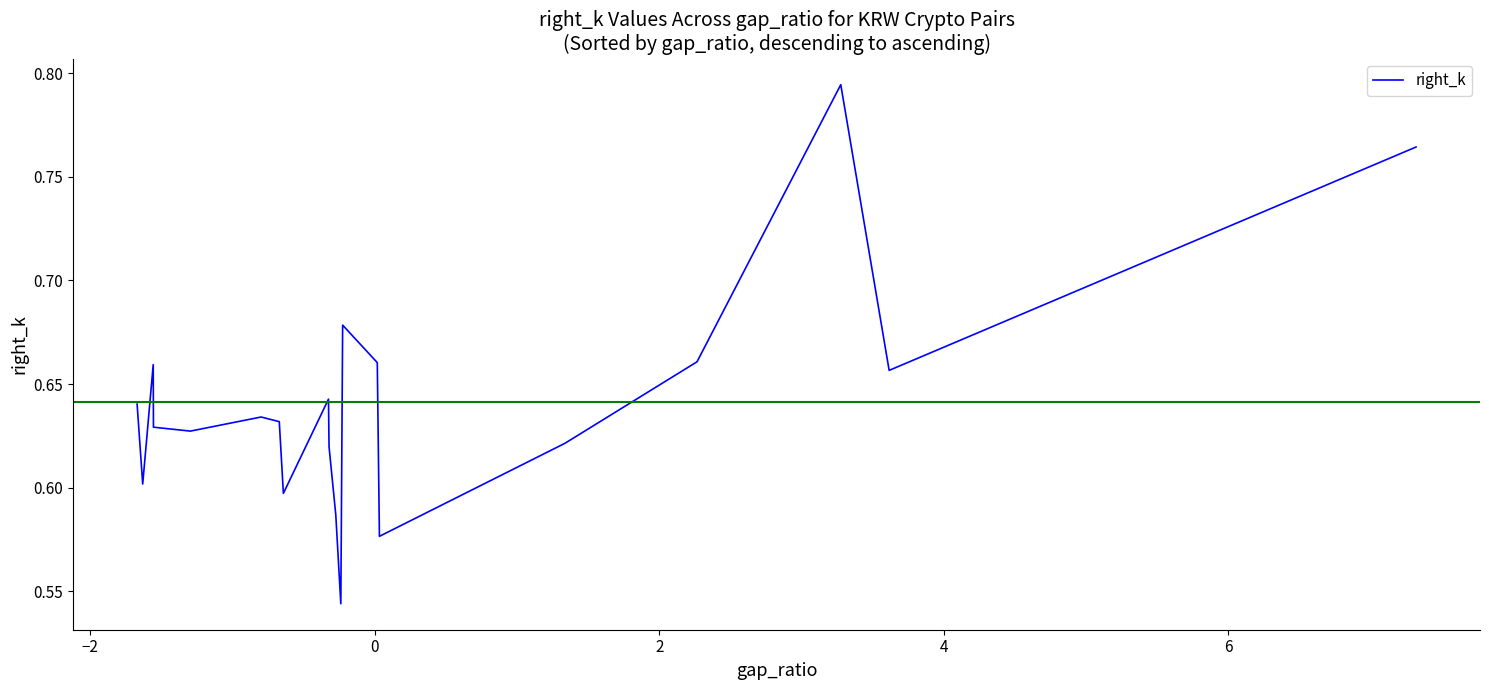

What is the difference between the maximum and minimum values?

0.3